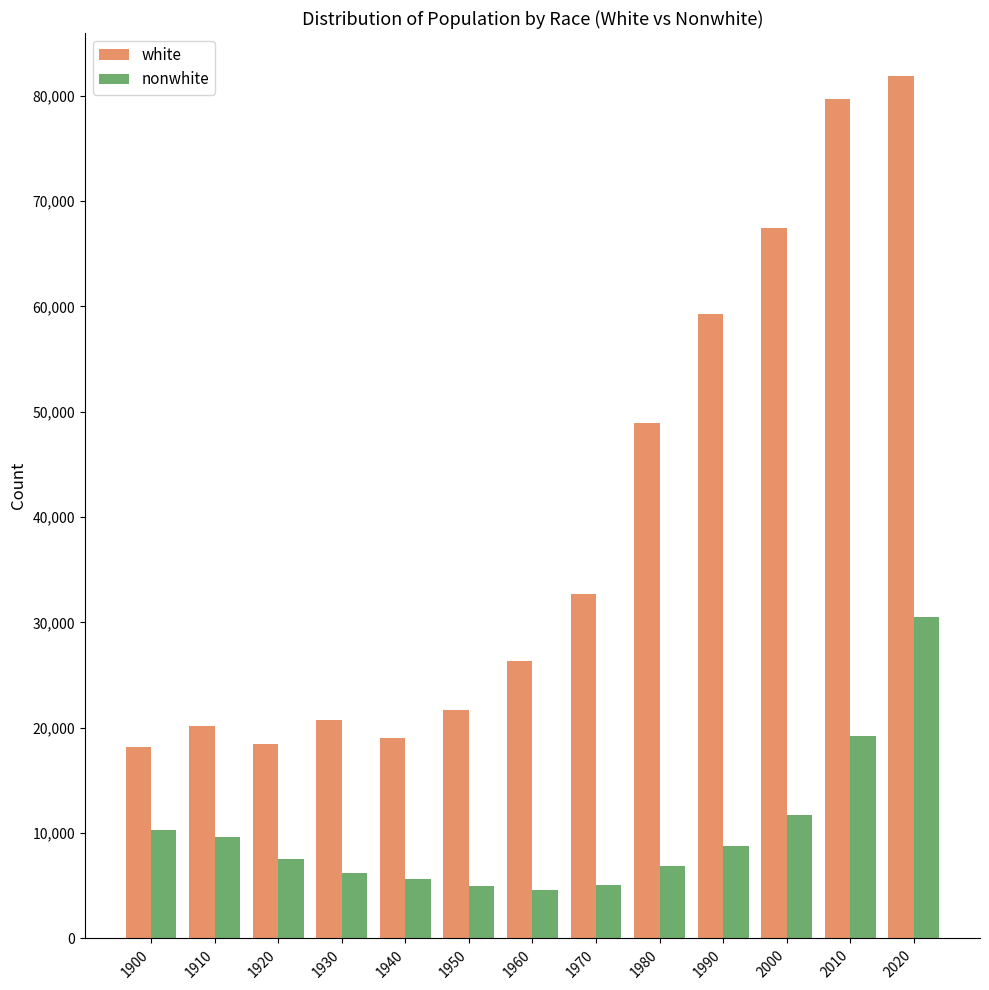

Does the chart contain any negative values?

No